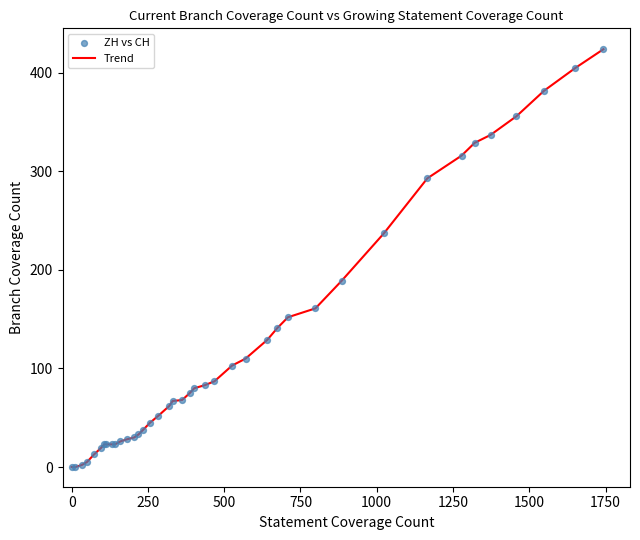

What is the difference between the maximum and minimum values?

424